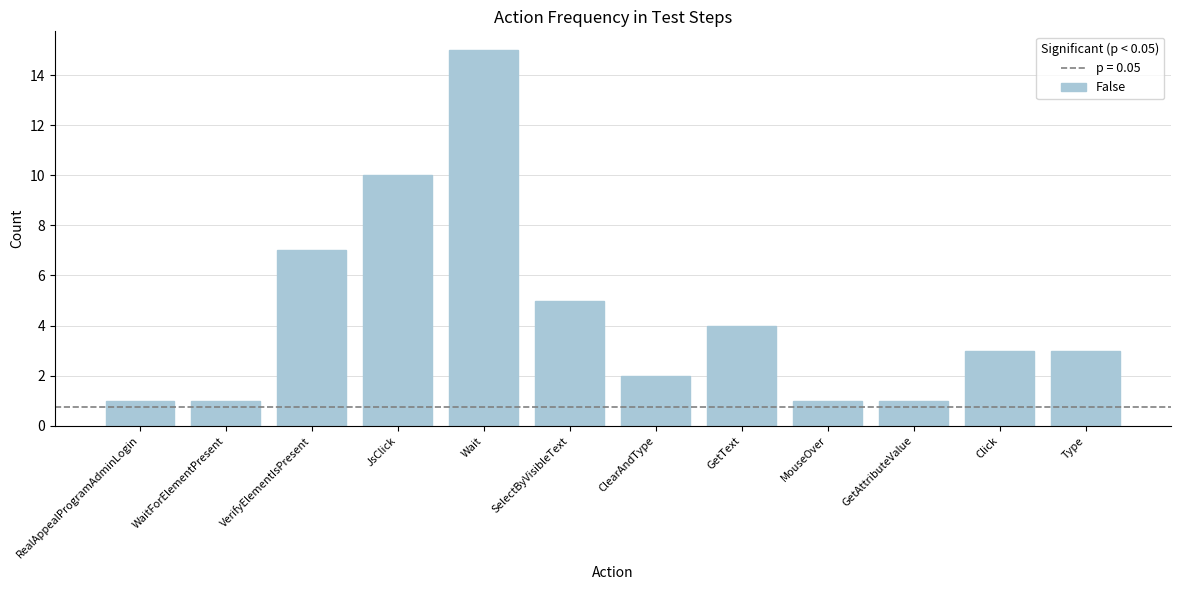

True or false: the data shows 1 at MouseOver.

True